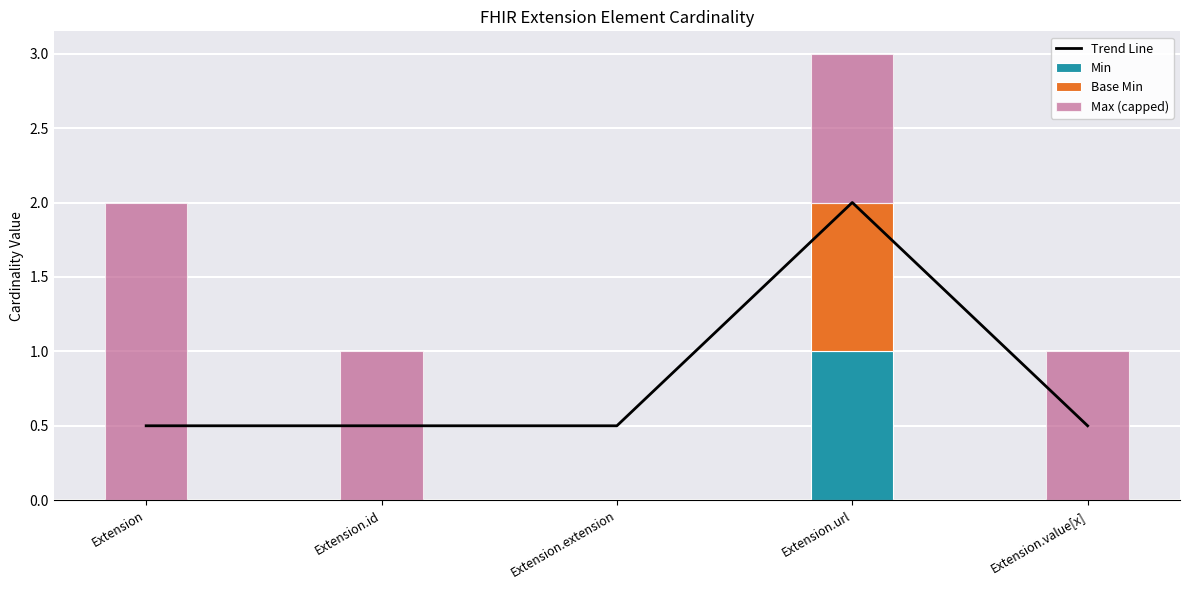

Rank the categories by Base Min value from highest to lowest.

Extension.url, Extension, Extension.id, Extension.extension, Extension.value[x]